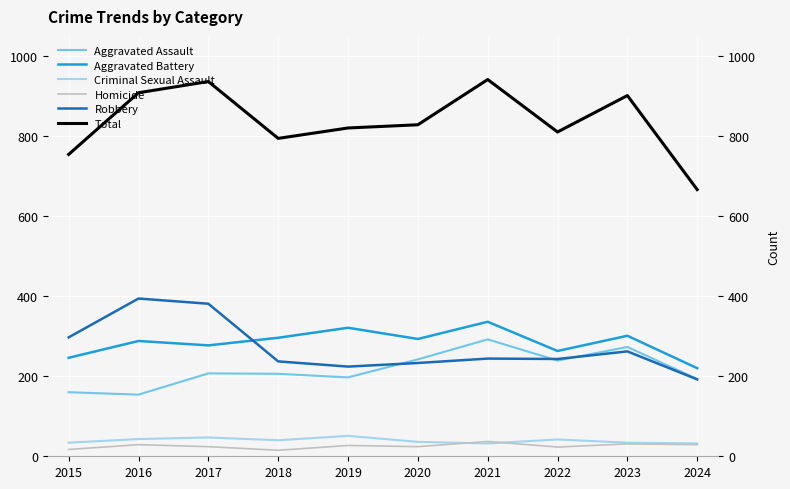

True or false: Aggravated Battery and Aggravated Assault intersect in this chart.

False